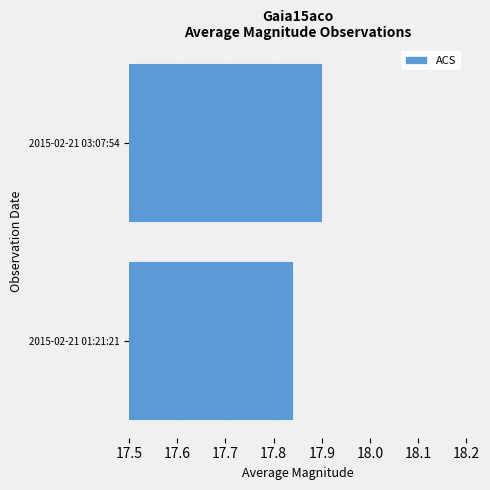

What is the maximum value shown in the chart?

17.9